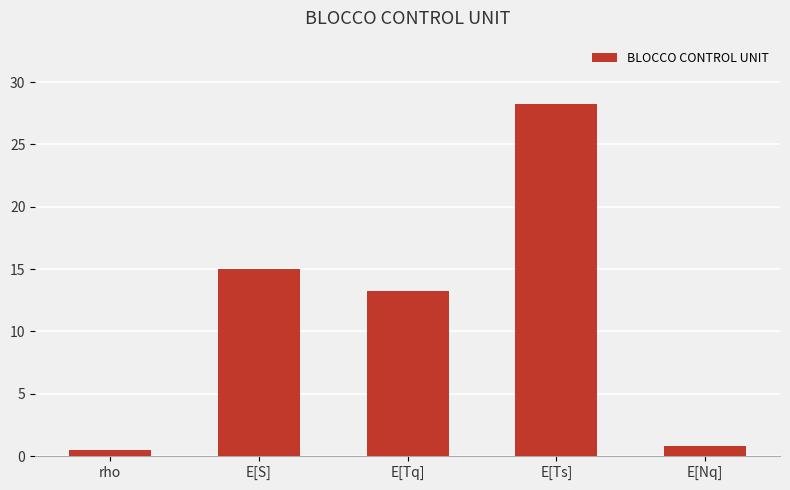

What is the change in value from E[S] to E[Tq]?

-1.8